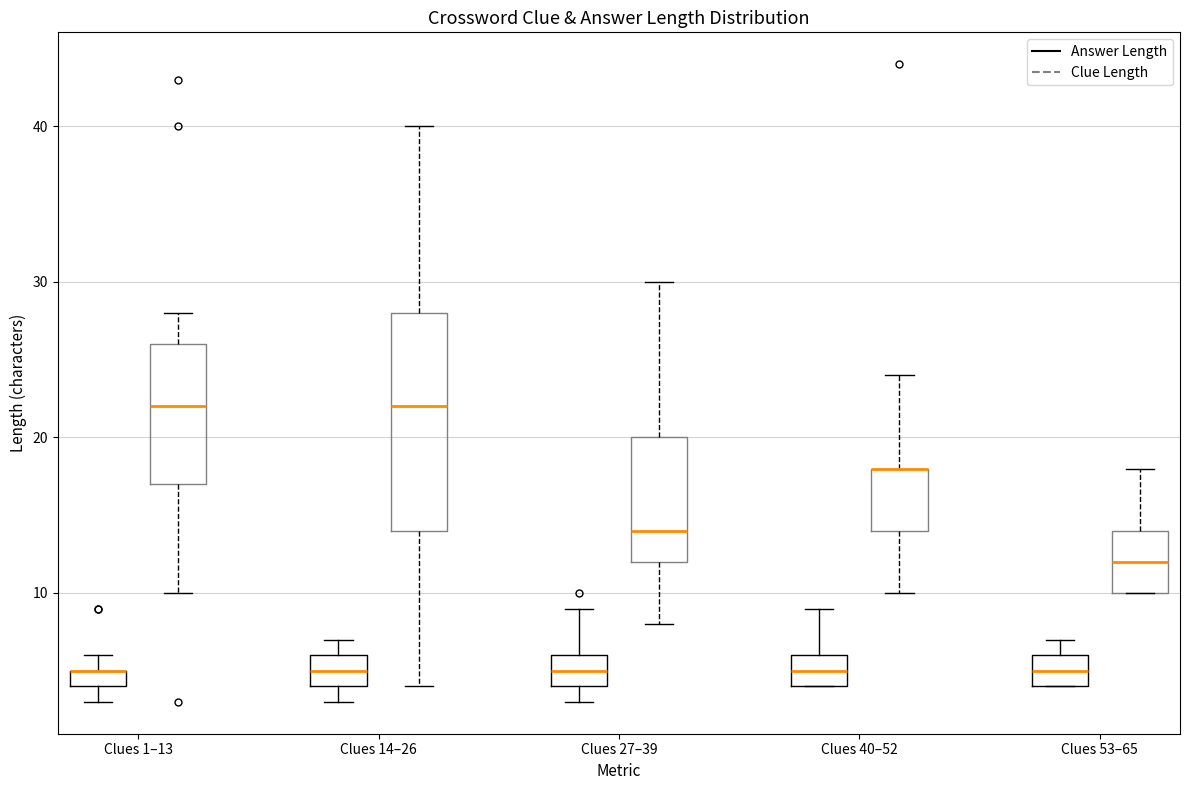

Where is the upper edge of the box for Clues 27–39 (Clue Length) on the y-axis? The values are not printed on the chart, so give them approximately, as read against the axis.

20